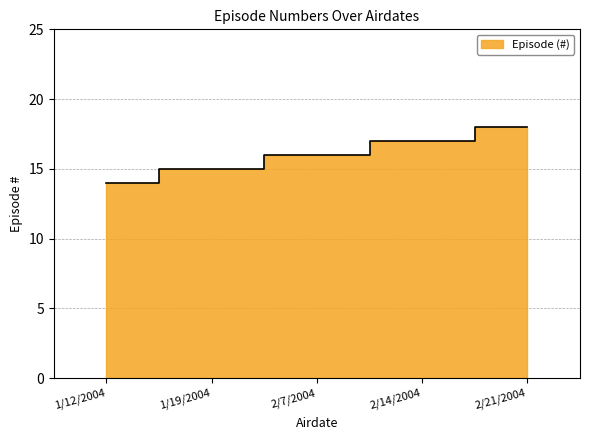

Reading left to right, list all the values displayed in this chart.

14	15	16	17	18